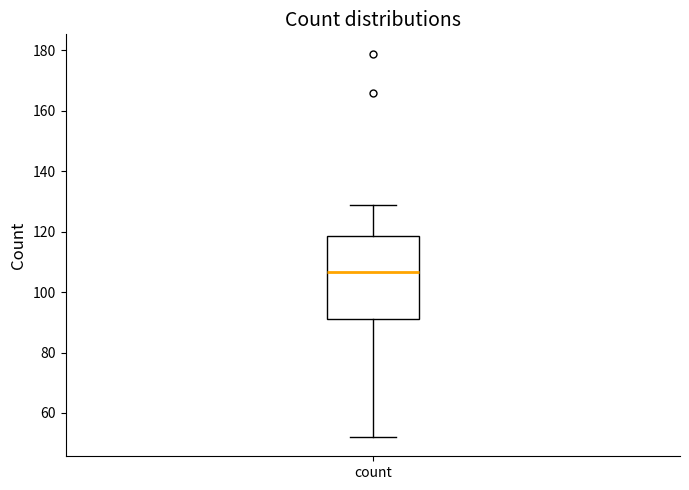

Transcribe this box plot: give where the median line is, the range the box spans, and where the two whiskers end, as read against the y-axis. The values are not printed on the chart, so give them approximately, as read against the axis.

median 106, box 92 to 118, whiskers 52 to 130